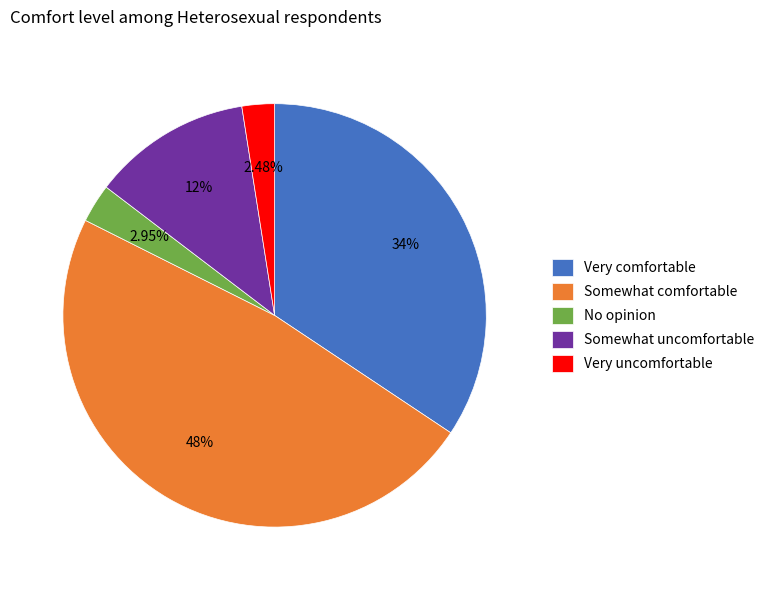

What percentage is NOT represented by Very comfortable?

65.6%